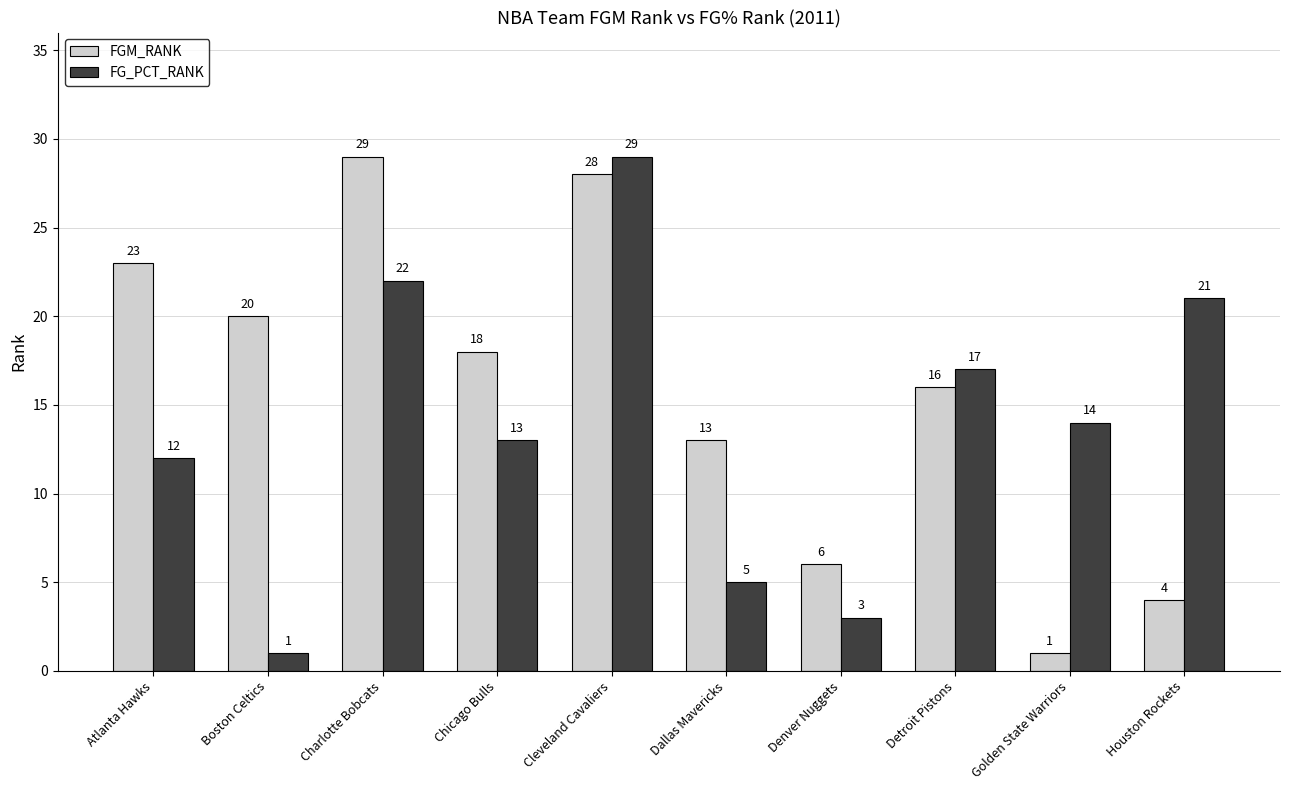

Reading right to left, list all the values displayed in this chart.

FGM_RANK: Houston Rockets=4	Golden State Warriors=1	Detroit Pistons=16	Denver Nuggets=6	Dallas Mavericks=13	Cleveland Cavaliers=28	Chicago Bulls=18	Charlotte Bobcats=29	Boston Celtics=20	Atlanta Hawks=23
FG_PCT_RANK: Houston Rockets=21	Golden State Warriors=14	Detroit Pistons=17	Denver Nuggets=3	Dallas Mavericks=5	Cleveland Cavaliers=29	Chicago Bulls=13	Charlotte Bobcats=22	Boston Celtics=1	Atlanta Hawks=12